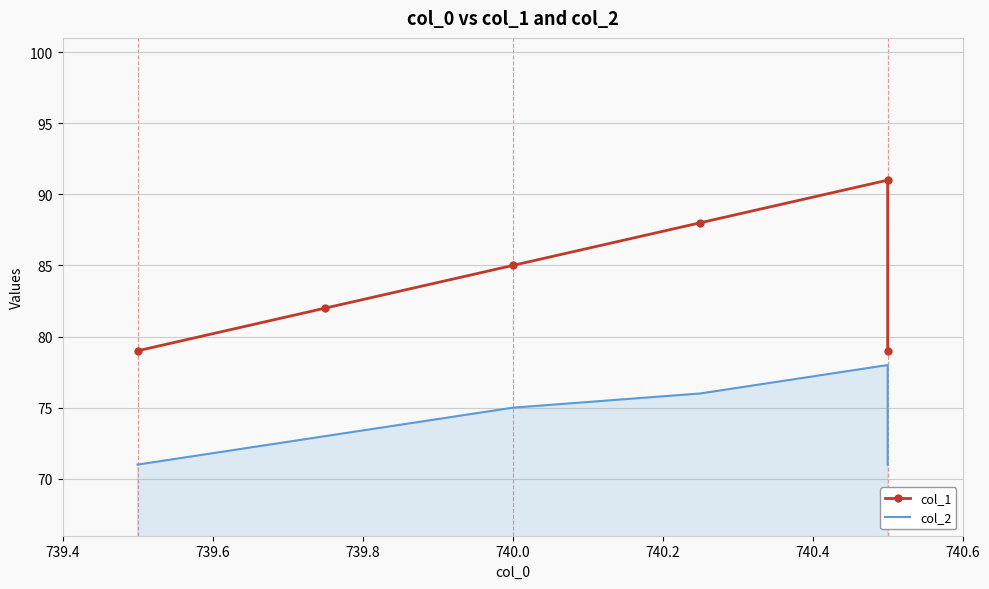

How many lines are shown in the chart?

2